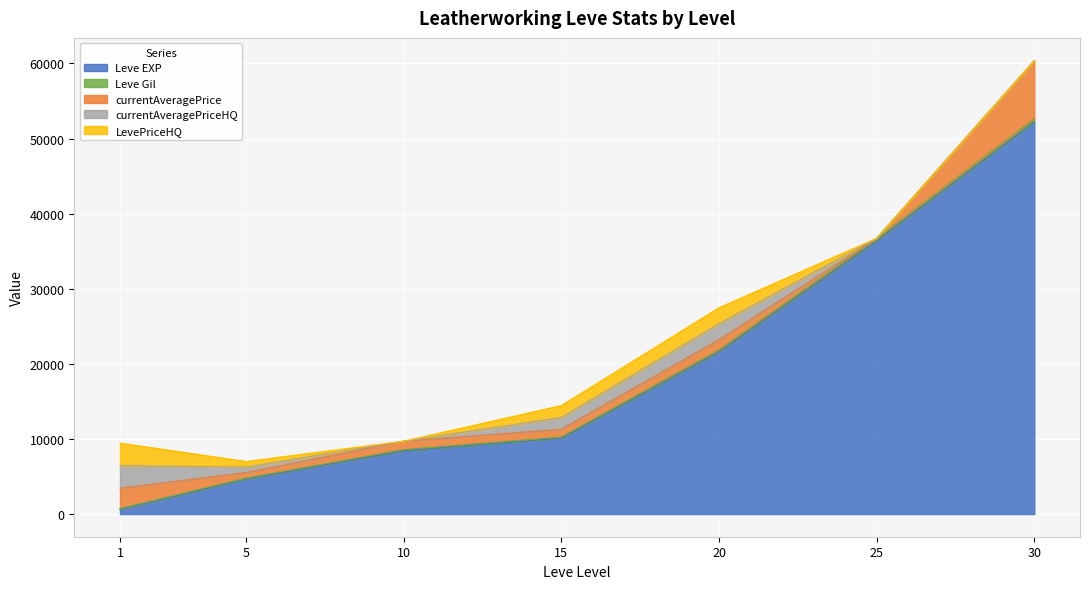

At which category does currentAveragePriceHQ reach its first local peak?

20